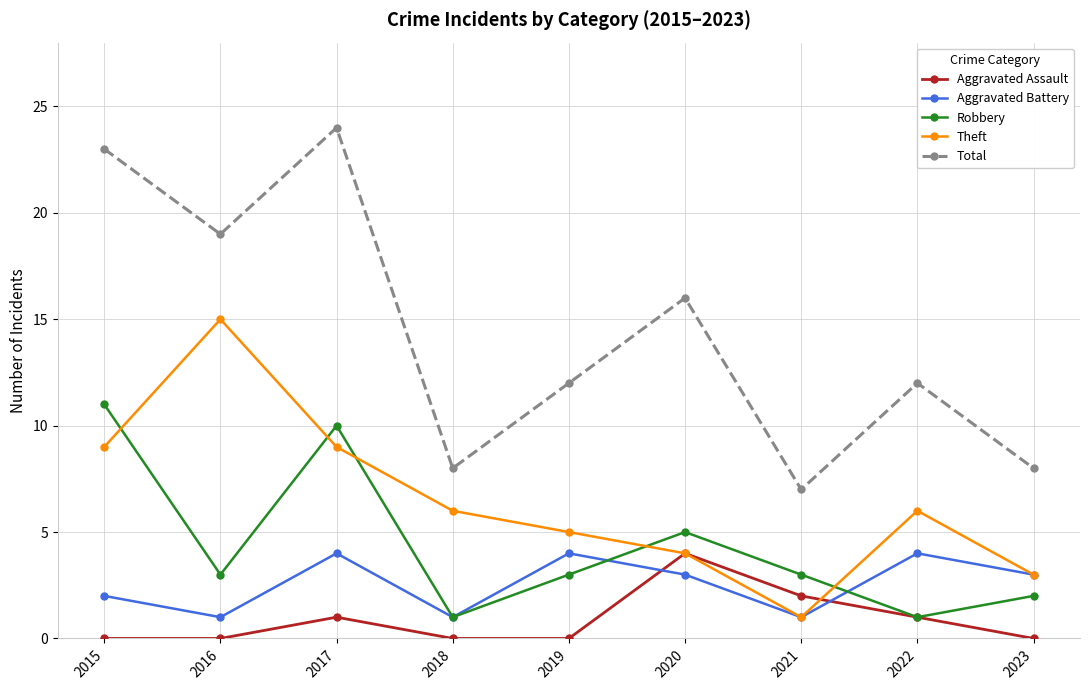

True or false: Aggravated Assault has more than 1 interior local peaks.

True